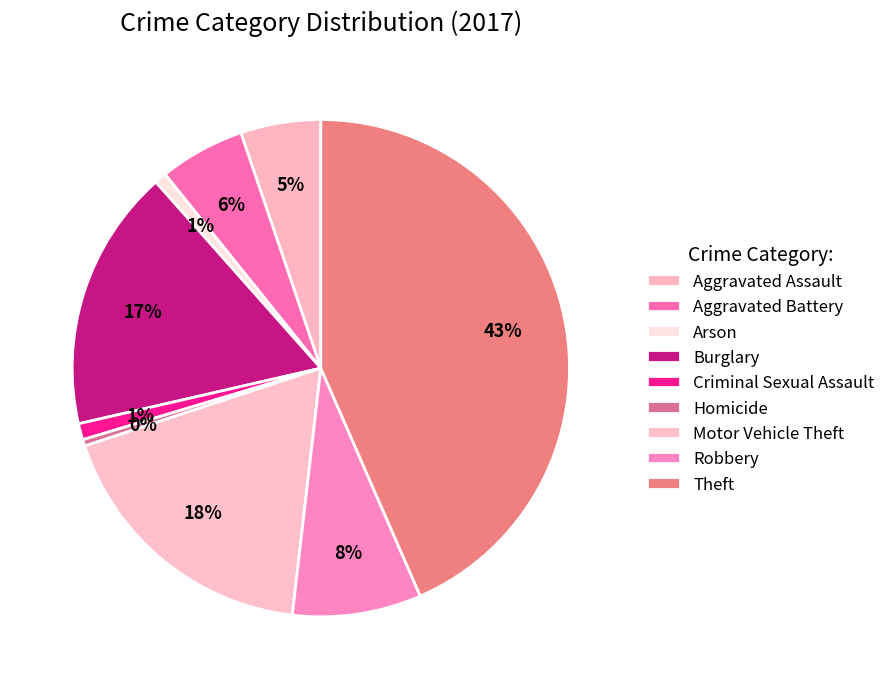

True or false: Criminal Sexual Assault accounts for 11% of the total.

False